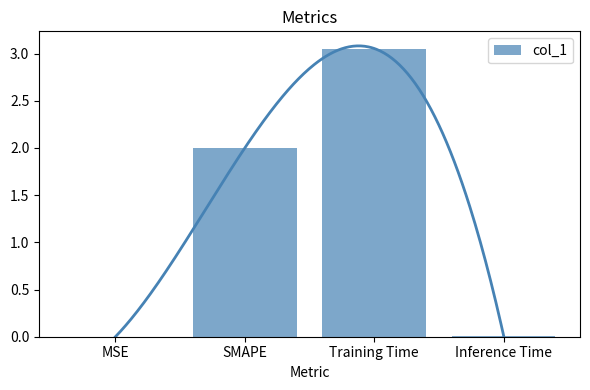

The chart shows a value of 0.0 at MSE. True or false?

True